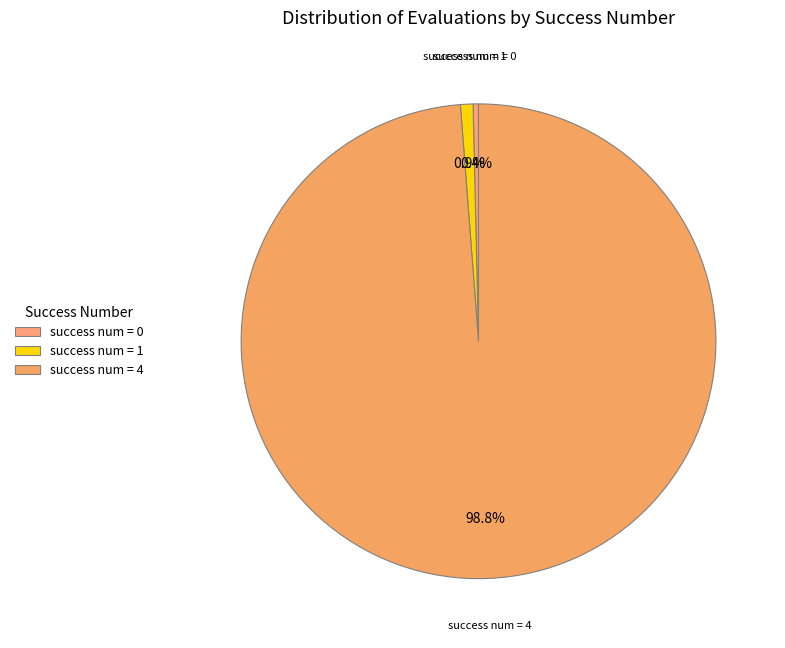

Which slice represents more than half of the pie?

success num = 4